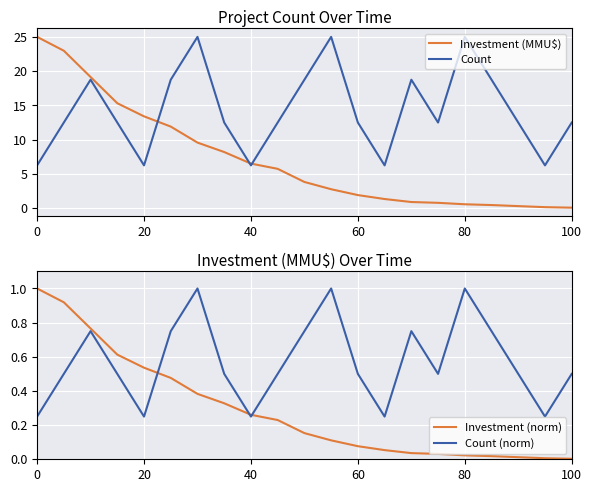

What is the highest value of the Count (norm) series?

1.0